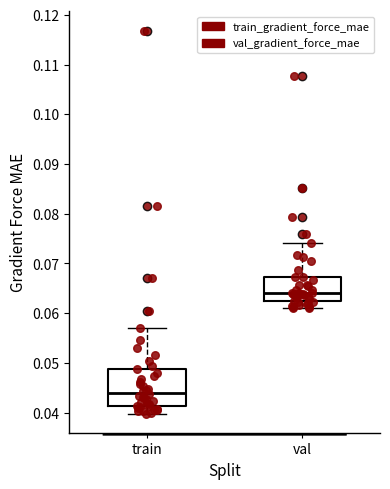

Reading left to right, read every box against the y-axis: the position of its median line, the range the box covers, and the ends of its whiskers. The values are not printed on the chart, so give them approximately, as read against the axis.

train: median 0.044, box 0.041 to 0.049, whiskers 0.040 to 0.057
val: median 0.064, box 0.062 to 0.067, whiskers 0.061 to 0.074